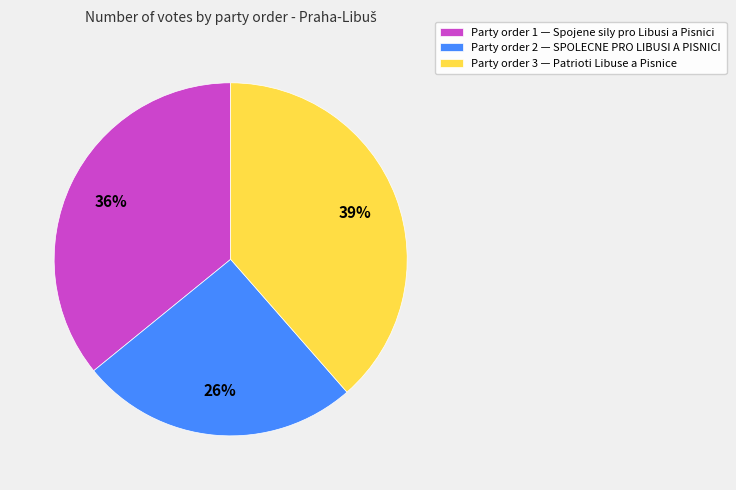

Rank the categories by value from lowest to highest.

Party order 2 — SPOLECNE PRO LIBUSI A PISNICI, Party order 1 — Spojene sily pro Libusi a Pisnici, Party order 3 — Patrioti Libuse a Pisnice